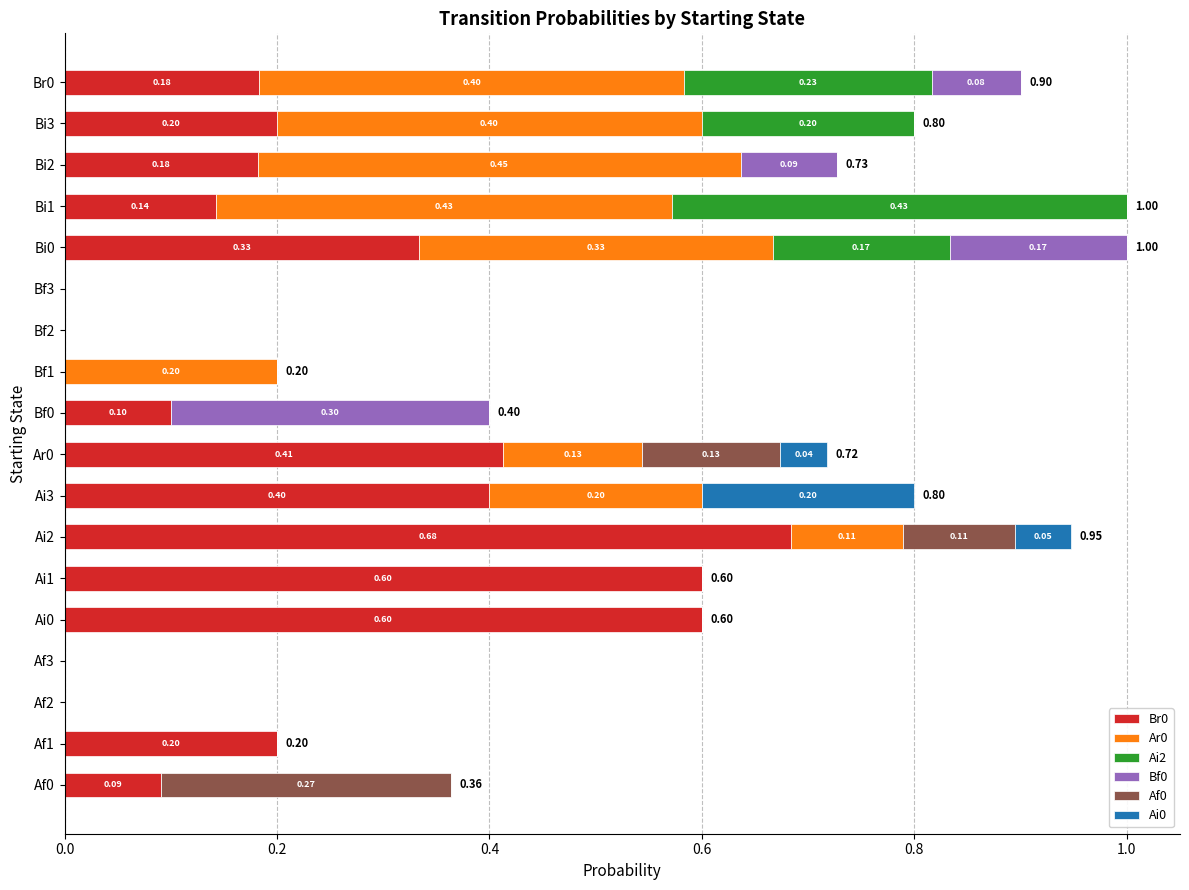

What is the total value across all series at Ai2?

0.9